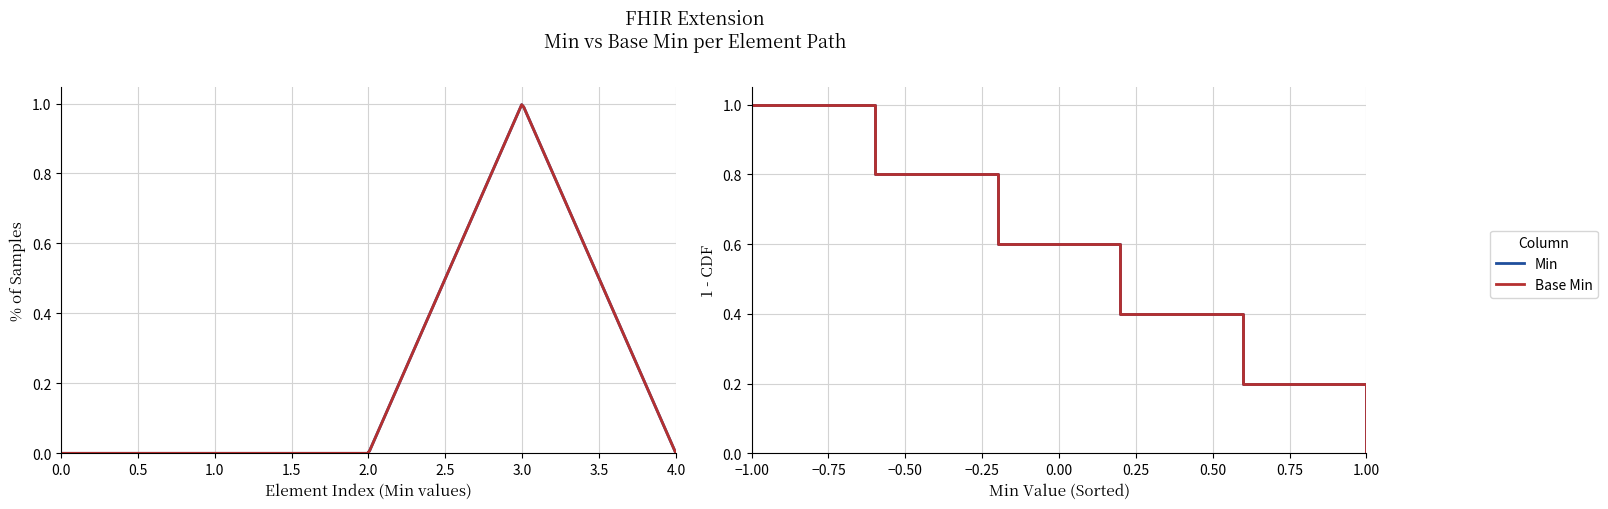

Does the chart display data point markers on the line(s)?

No